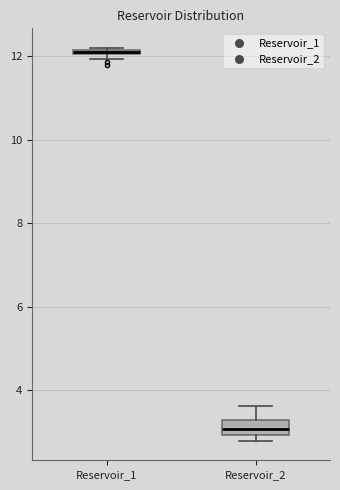

Where is the lower edge of the box for Reservoir_1 on the y-axis? The values are not printed on the chart, so give them approximately, as read against the axis.

12.0